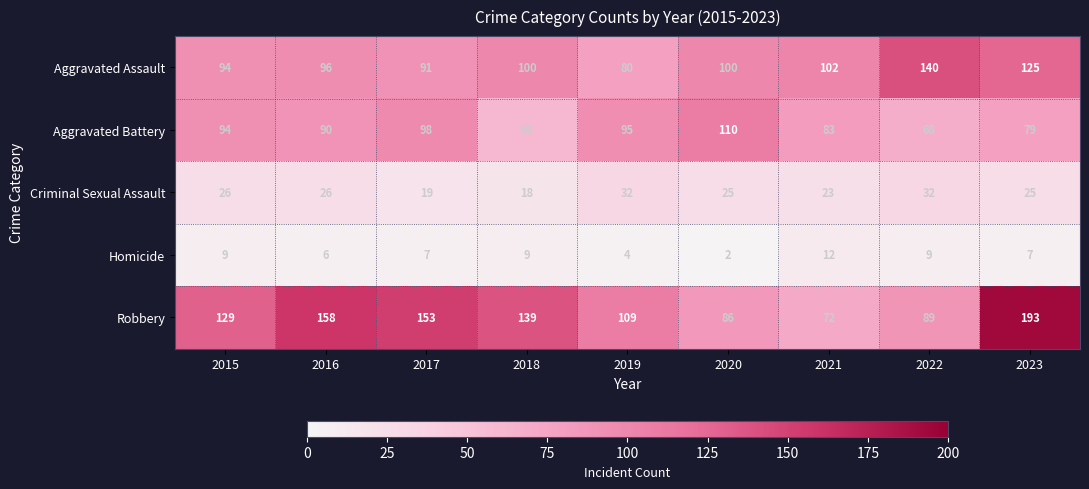

Where does the Criminal Sexual Assault series first go above 25?

2015